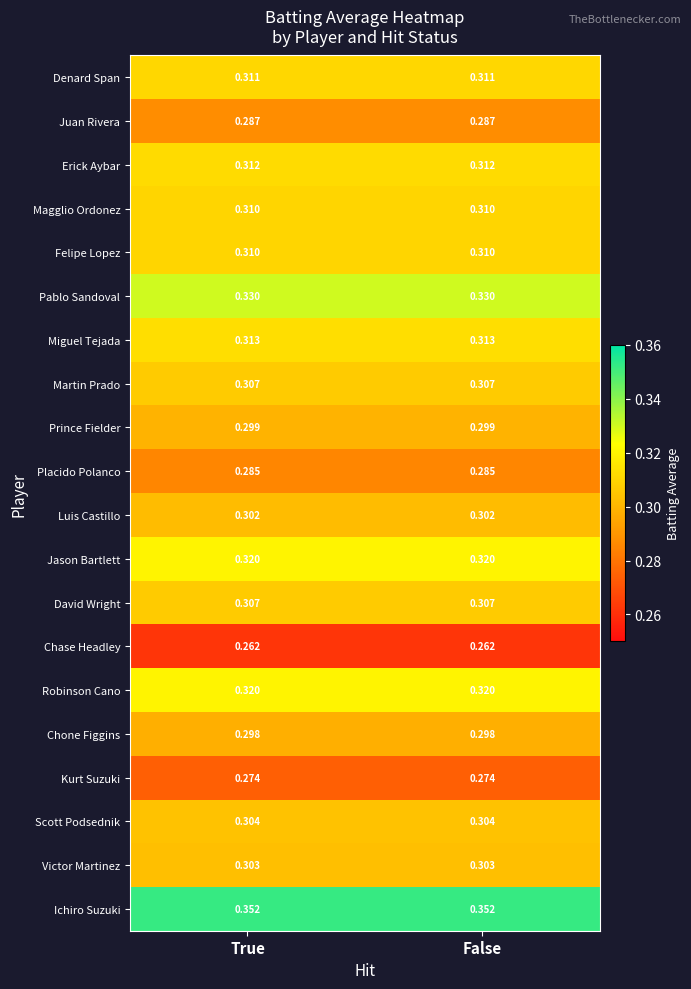

Which series has the largest total across all categories?

Ichiro Suzuki